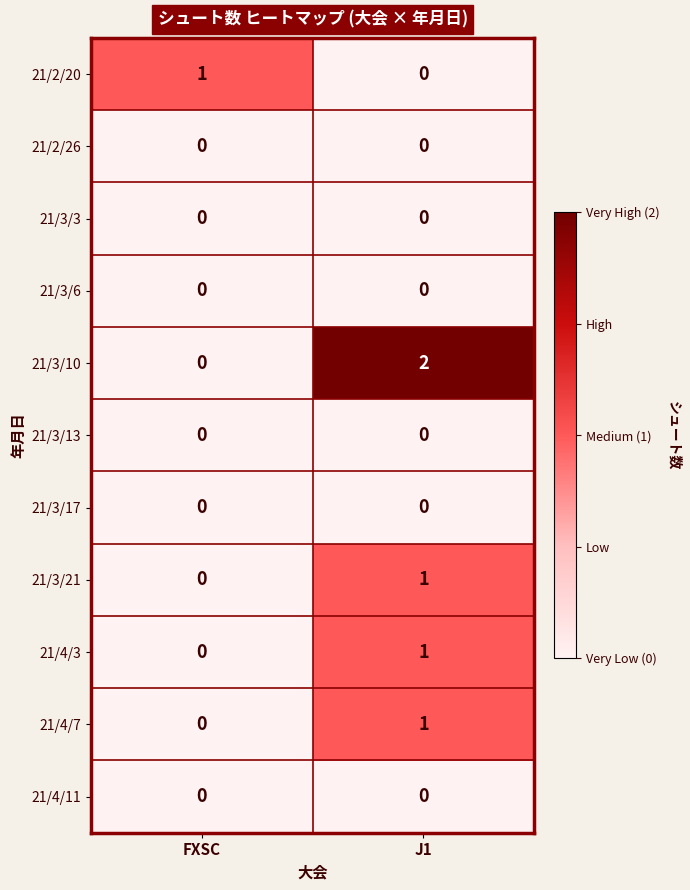

What is the maximum value shown in the chart?

2